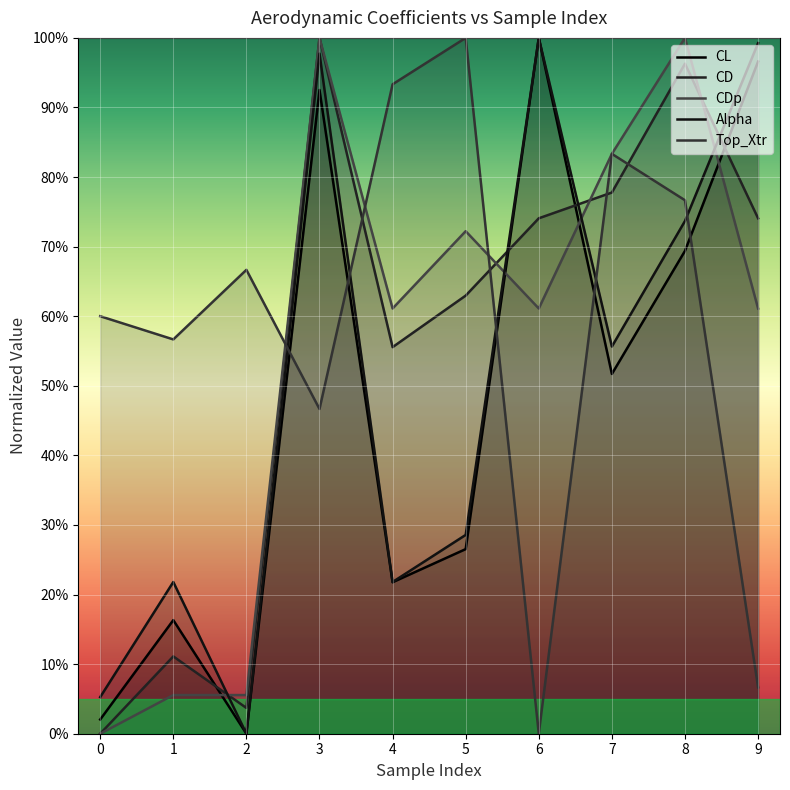

The Alpha series shows 0.0 at 2. True or false?

True